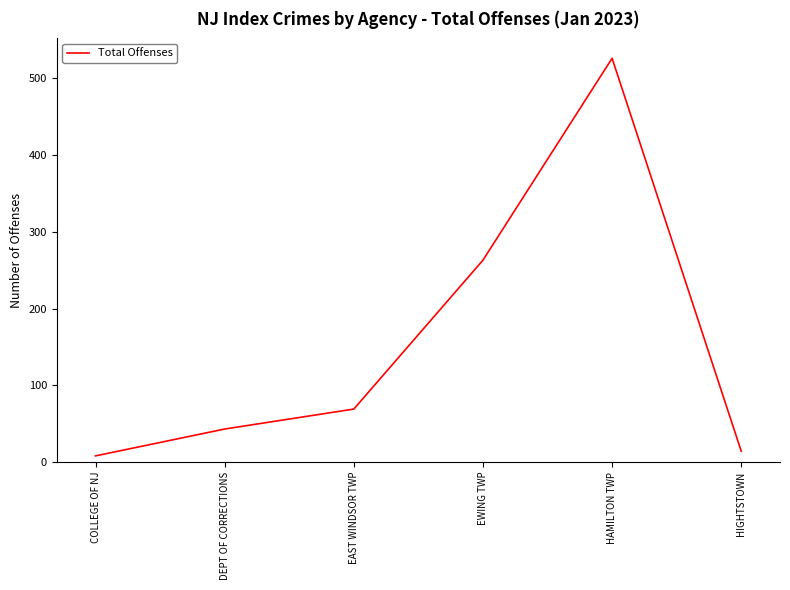

Is it true that the value at DEPT OF CORRECTIONS is 16?

False